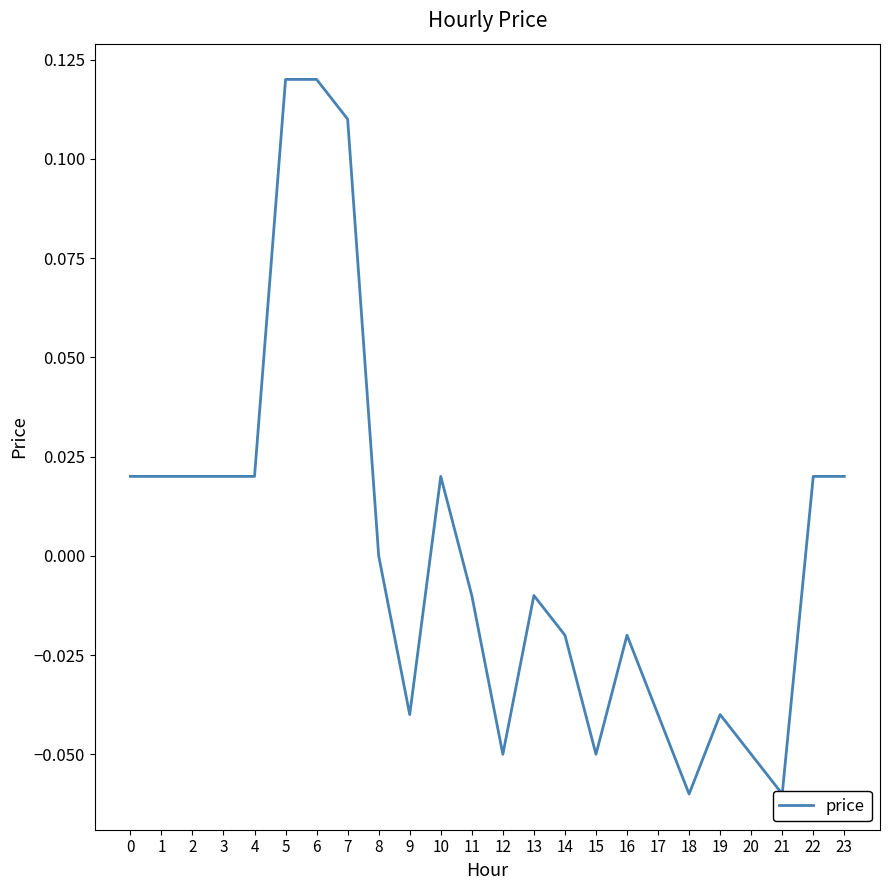

How many categories are shown in the chart?

24